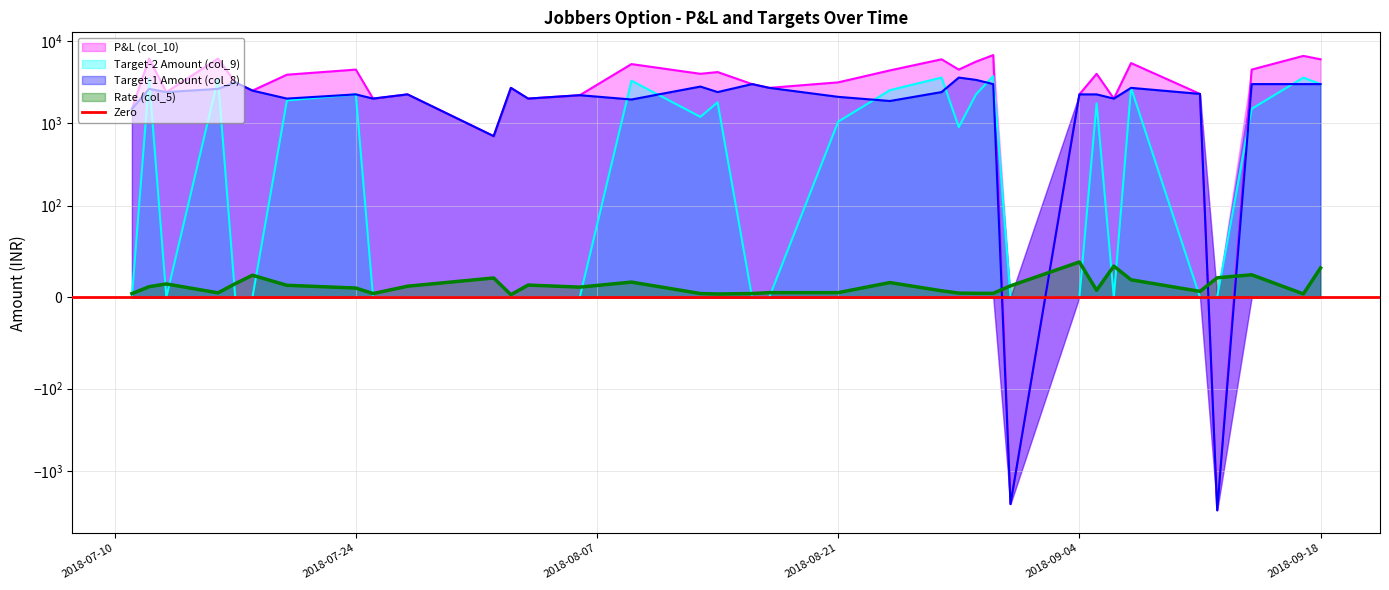

Reading right to left, transcribe all the data shown in this chart.

P&L (col_10): 6000.0	6600.0	4500.0	-3000.0	2280.0	5400.0	2000.0	4000.0	2250.0	-2520.0	6750.0	5625.0	4500.0	6000.0	4400.0	3150.0	2700.0	3000.0	4200.0	4000.0	5250.0	2200.0	2000.0	2700.0	700.0	2250.0	2000.0	4500.0	3900.0	2500.0	3150.0	6125.0	2400.0	6125.0	1500.0
Target-2 Amount (col_9): 3000.0	3600.0	1500.0	0.0	0.0	2700.0	0.0	1750.0	0.0	0.0	3750.0	2250.0	900.0	3600.0	2530.0	1050.0	0.0	0.0	1800.0	1200.0	3300.0	0.0	0.0	0.0	0.0	0.0	0.0	2250.0	1900.0	0.0	0.0	3500.0	0.0	3500.0	0.0
Target-1 Amount (col_8): 3000.0	3000.0	3000.0	-3000.0	2280.0	2700.0	2000.0	2250.0	2250.0	-2520.0	3000.0	3375.0	3600.0	2400.0	1870.0	2100.0	2700.0	3000.0	2400.0	2800.0	1950.0	2200.0	2000.0	2700.0	700.0	2250.0	2000.0	2250.0	2000.0	2500.0	3150.0	2625.0	2400.0	2625.0	1500.0
Rate (col_5): 32.0	3.6	24.5	21.2	6.3	19.0	34.0	7.6	38.5	12.4	4.2	4.2	4.5	7.0	16.0	5.0	5.0	4.0	3.5	4.0	16.5	11.0	13.2	2.8	21.0	12.0	4.0	10.0	13.0	24.0	14.8	4.8	14.5	11.5	3.9